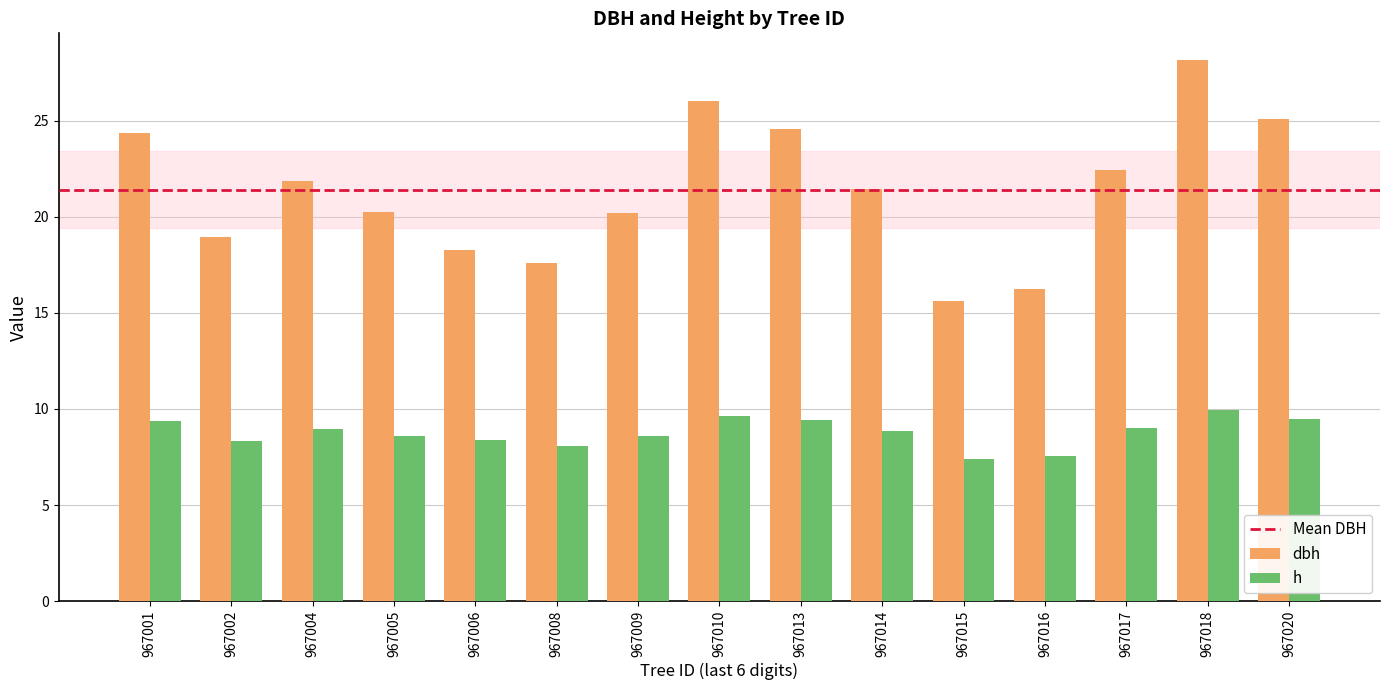

At which label is h closest to 8?

967008